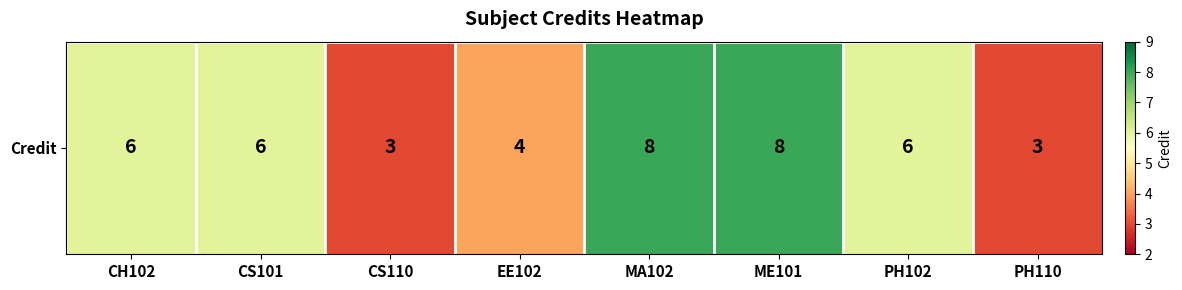

List the labels in order of value, largest first.

MA102, ME101, CH102, CS101, PH102, EE102, CS110, PH110